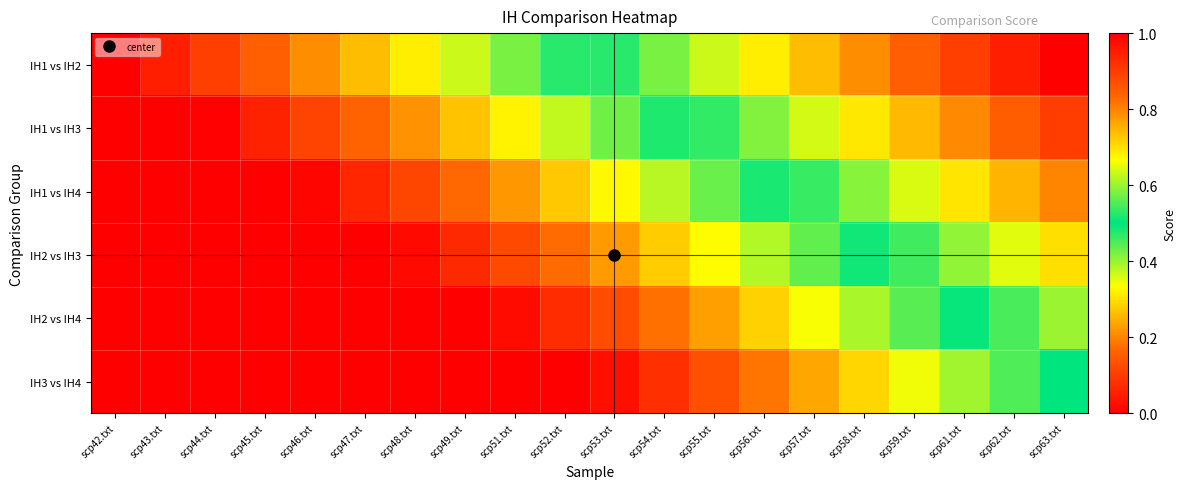

Between scp44.txt and scp45.txt, which series saw the biggest shift?

IH1 vs IH2